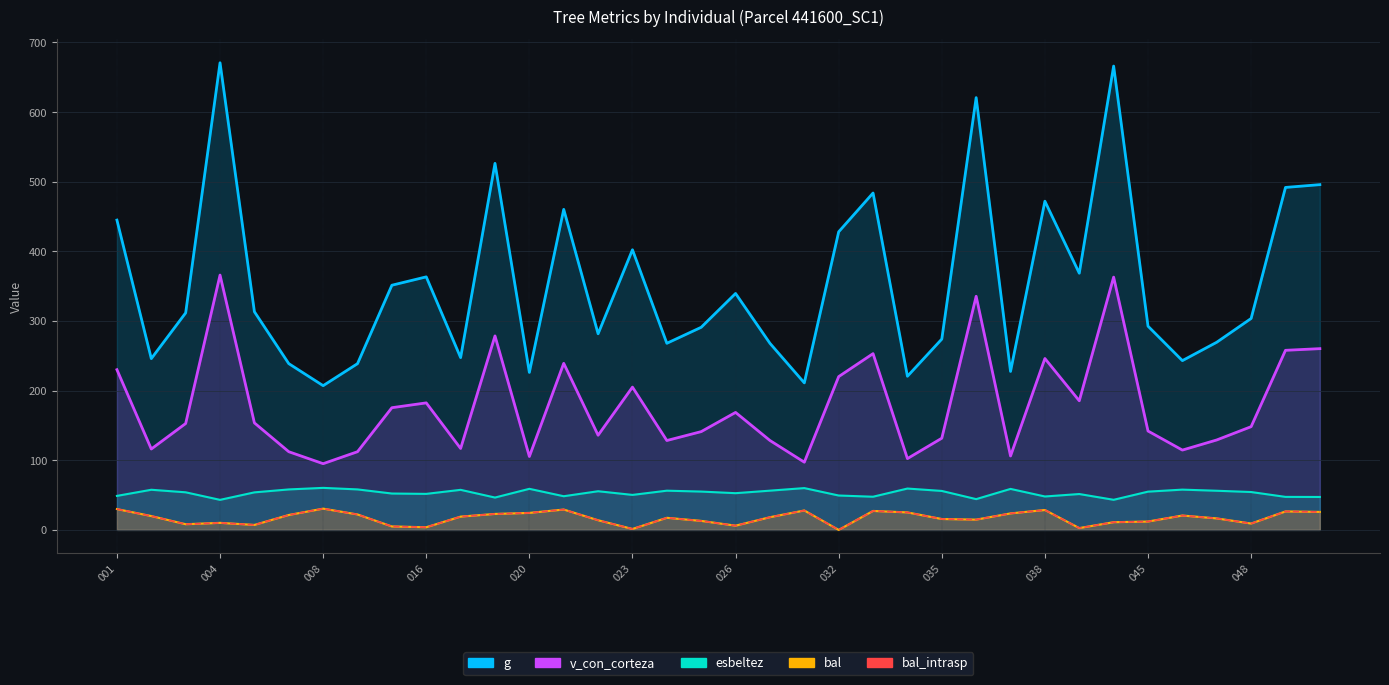

Reading right to left, extract all data points from this chart.

g: 495.9	491.8	303.6	269.5	243.1	292.6	666.1	368.7	472.1	227.6	620.8	274.1	220.6	483.8	428.1	211.2	268.0	339.6	291.0	268.0	402.4	281.7	460.4	226.2	526.4	247.5	363.4	351.4	238.8	207.2	238.8	313.3	670.9	311.7	246.0	444.9
bal: 25.9	26.6	9.2	16.5	20.7	12.0	11.1	2.6	28.6	23.7	14.8	15.7	25.1	27.2	0.0	27.9	18.2	6.1	12.9	17.4	1.4	13.9	29.3	24.4	22.9	19.1	3.8	5.0	22.2	30.6	21.4	7.2	10.1	8.2	19.9	29.9
bal_intrasp: 25.9	26.6	9.2	16.5	20.7	12.0	11.1	2.6	28.6	23.7	14.8	15.7	25.1	27.2	0.0	27.9	18.2	6.1	12.9	17.4	1.4	13.9	29.3	24.4	22.9	19.1	3.8	5.0	22.2	30.6	21.4	7.2	10.1	8.2	19.9	29.9
esbeltez: 47.3	47.4	54.4	56.2	57.8	55.0	43.2	51.5	48.0	58.9	44.2	56.0	59.4	47.6	49.4	60.0	56.4	52.7	55.0	56.3	50.3	55.5	48.4	59.0	46.5	57.5	51.7	52.2	58.2	60.4	58.1	53.9	43.1	54.0	57.6	48.8
v_con_corteza: 260.3	257.9	148.3	129.2	114.6	142.0	363.1	185.4	246.2	106.2	335.5	131.7	102.4	253.2	220.2	97.2	128.4	168.7	141.2	128.4	205.1	135.9	239.2	105.4	278.6	117.0	182.4	175.5	112.3	95.1	112.3	153.7	366.0	152.8	116.2	230.1